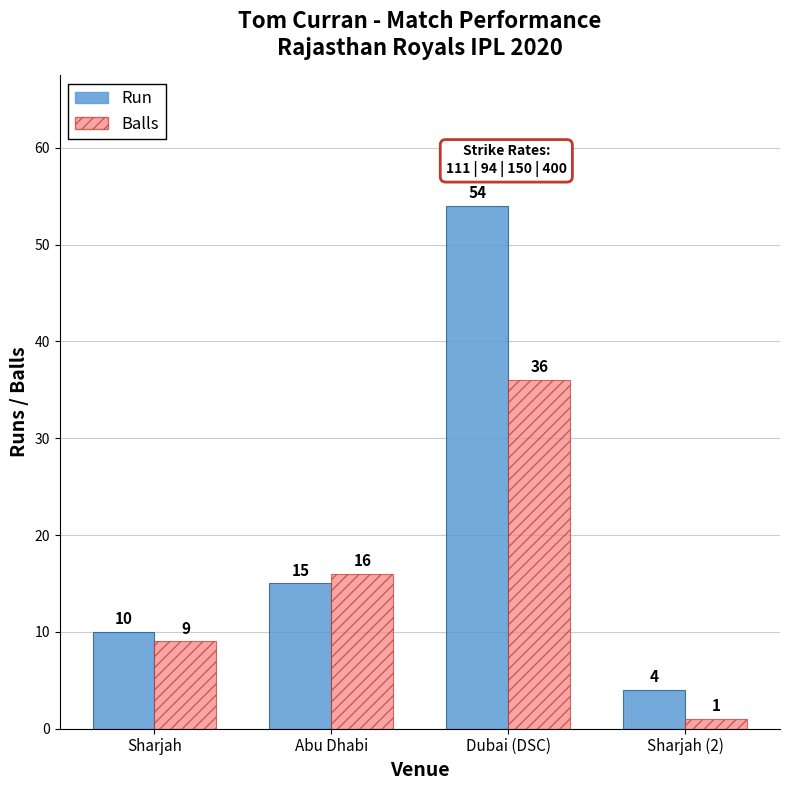

Rank the categories by Balls value from highest to lowest.

Dubai (DSC), Abu Dhabi, Sharjah, Sharjah (2)